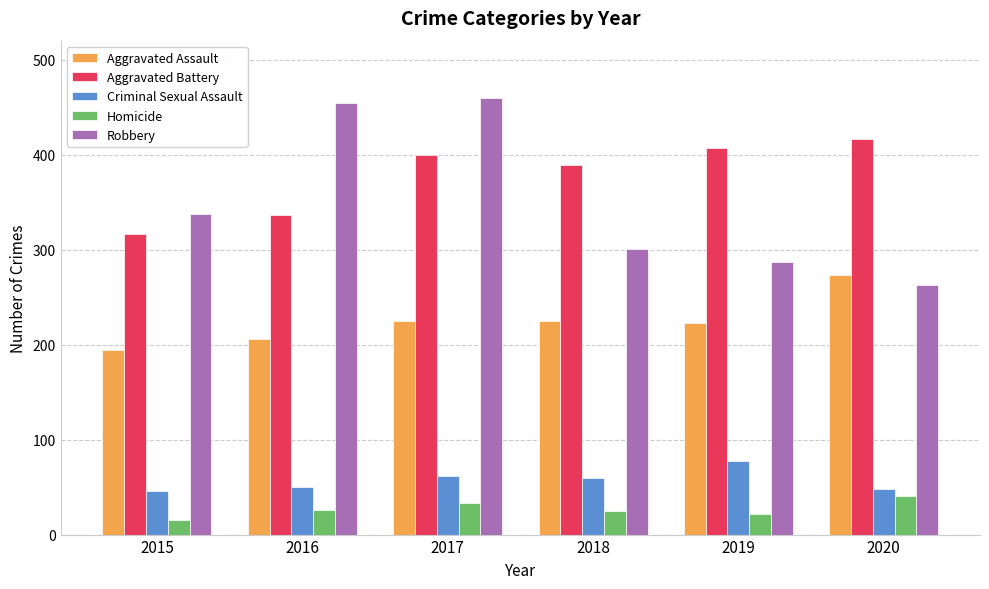

What is the minimum value shown in the chart?

15